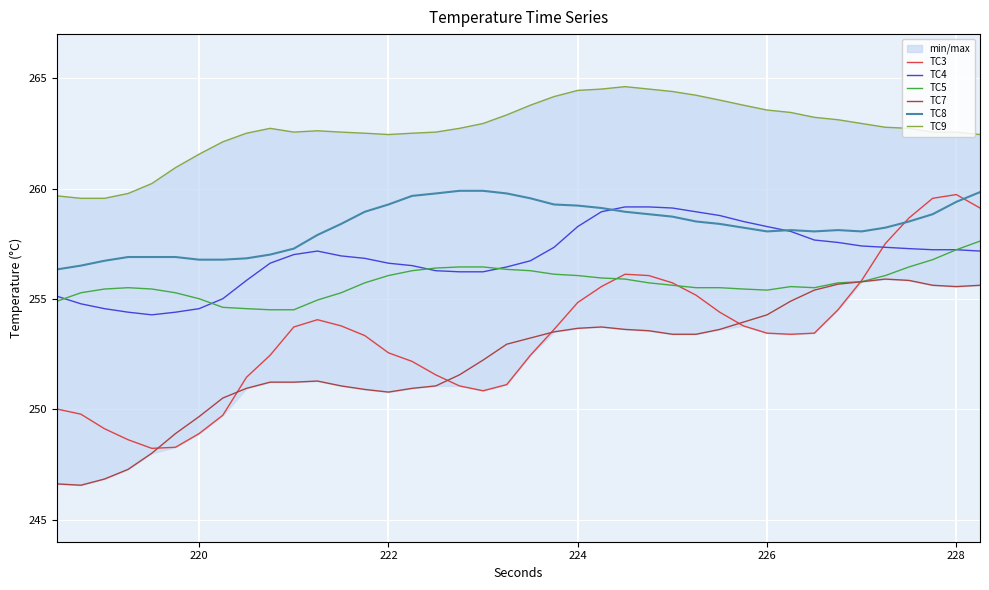

What is the difference between the maximum and minimum values in the TC9 series?

5.1